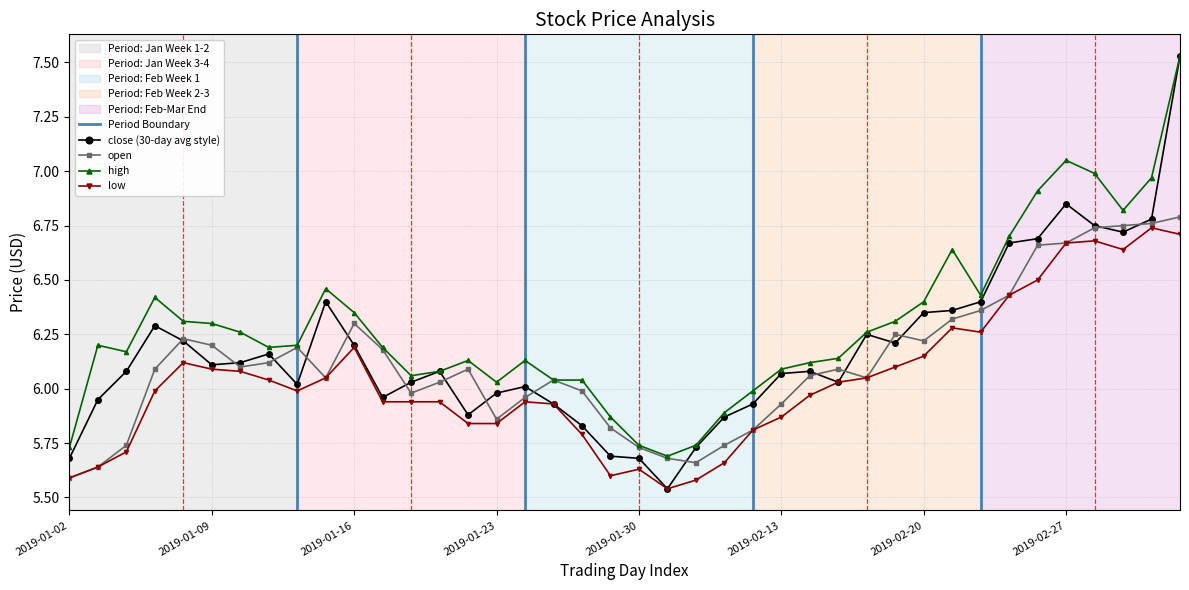

The value of high at 2019-01-03 is 2.0. True or false?

False